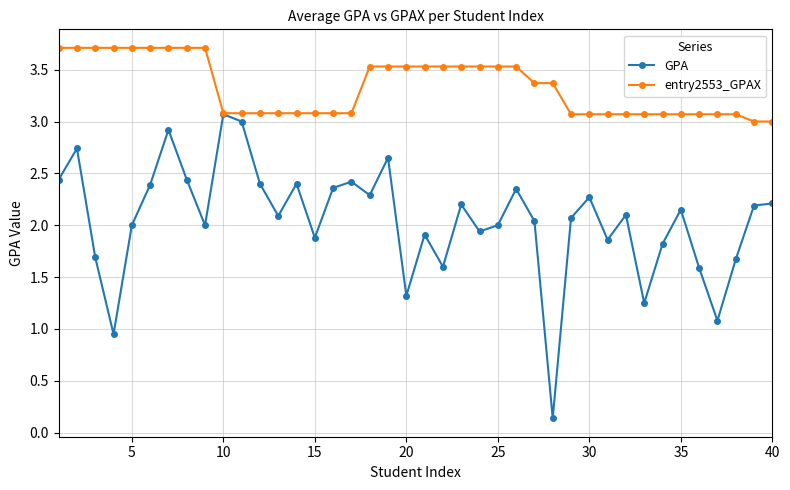

How many series are shown in this chart?

2